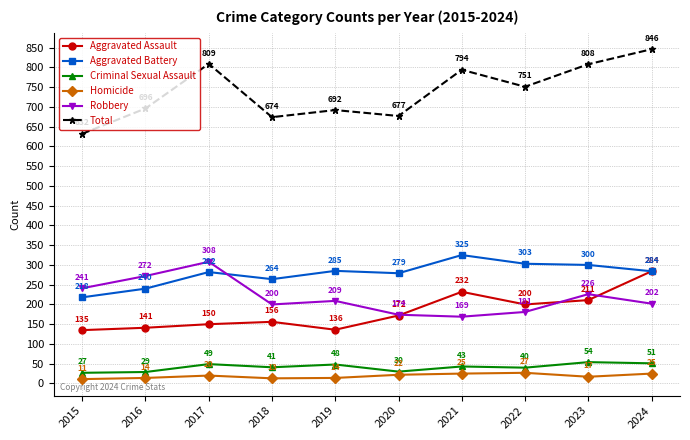

What is the total value across all series at 2015?

1264